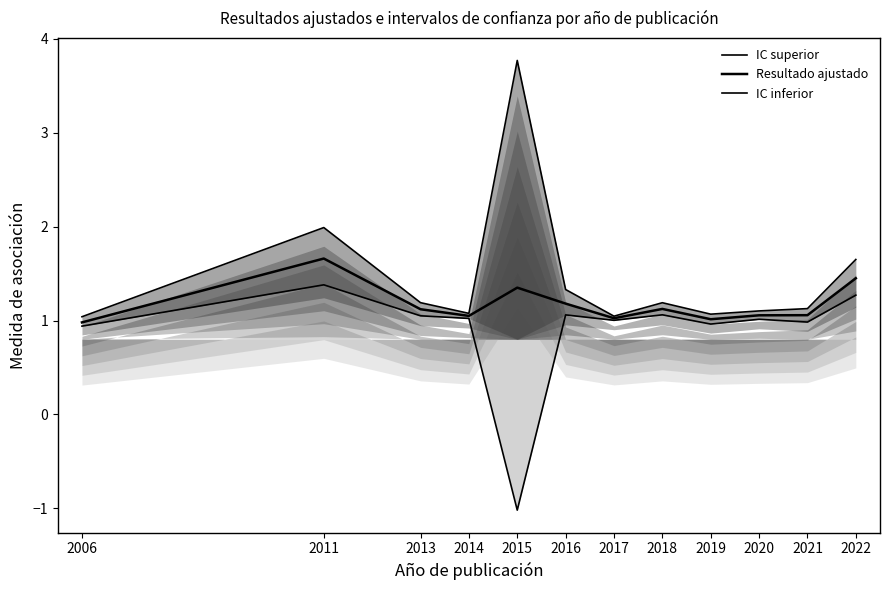

The value of IC inferior at 2020 is 1.0. True or false?

True